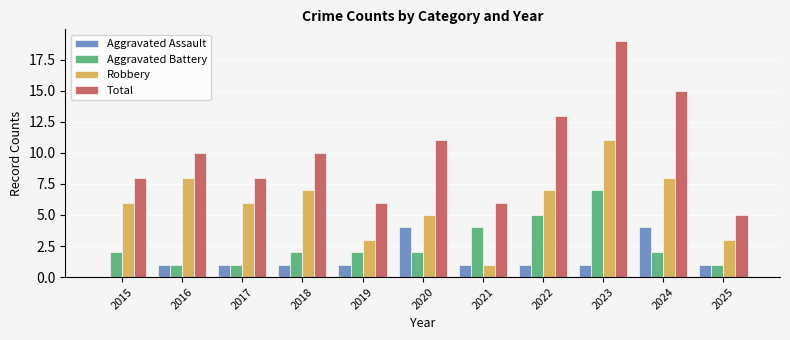

What value does the Total series have at 2020?

11